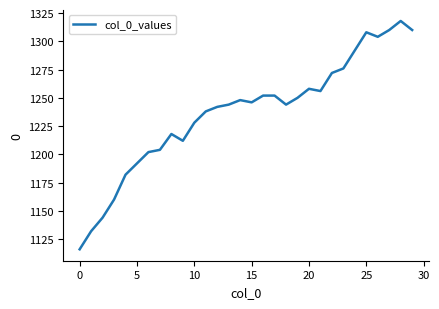

How many lines are shown in the chart?

1